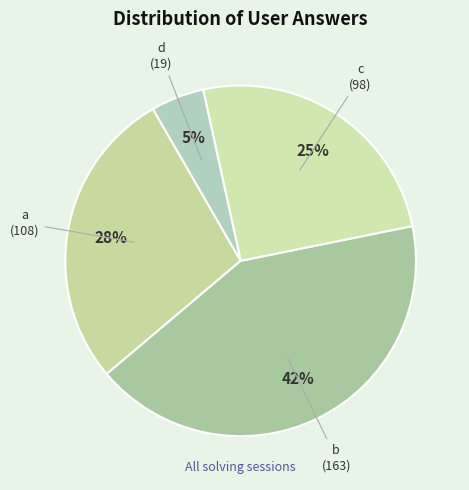

Which has a higher value, a or b?

b